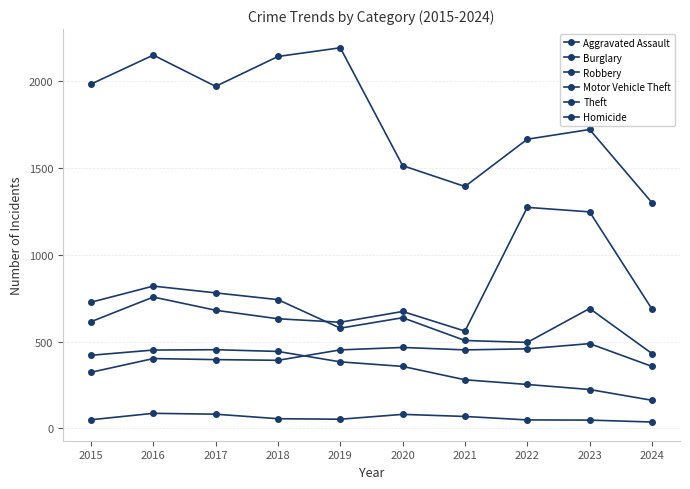

At which label is Homicide closest to 62?

2018